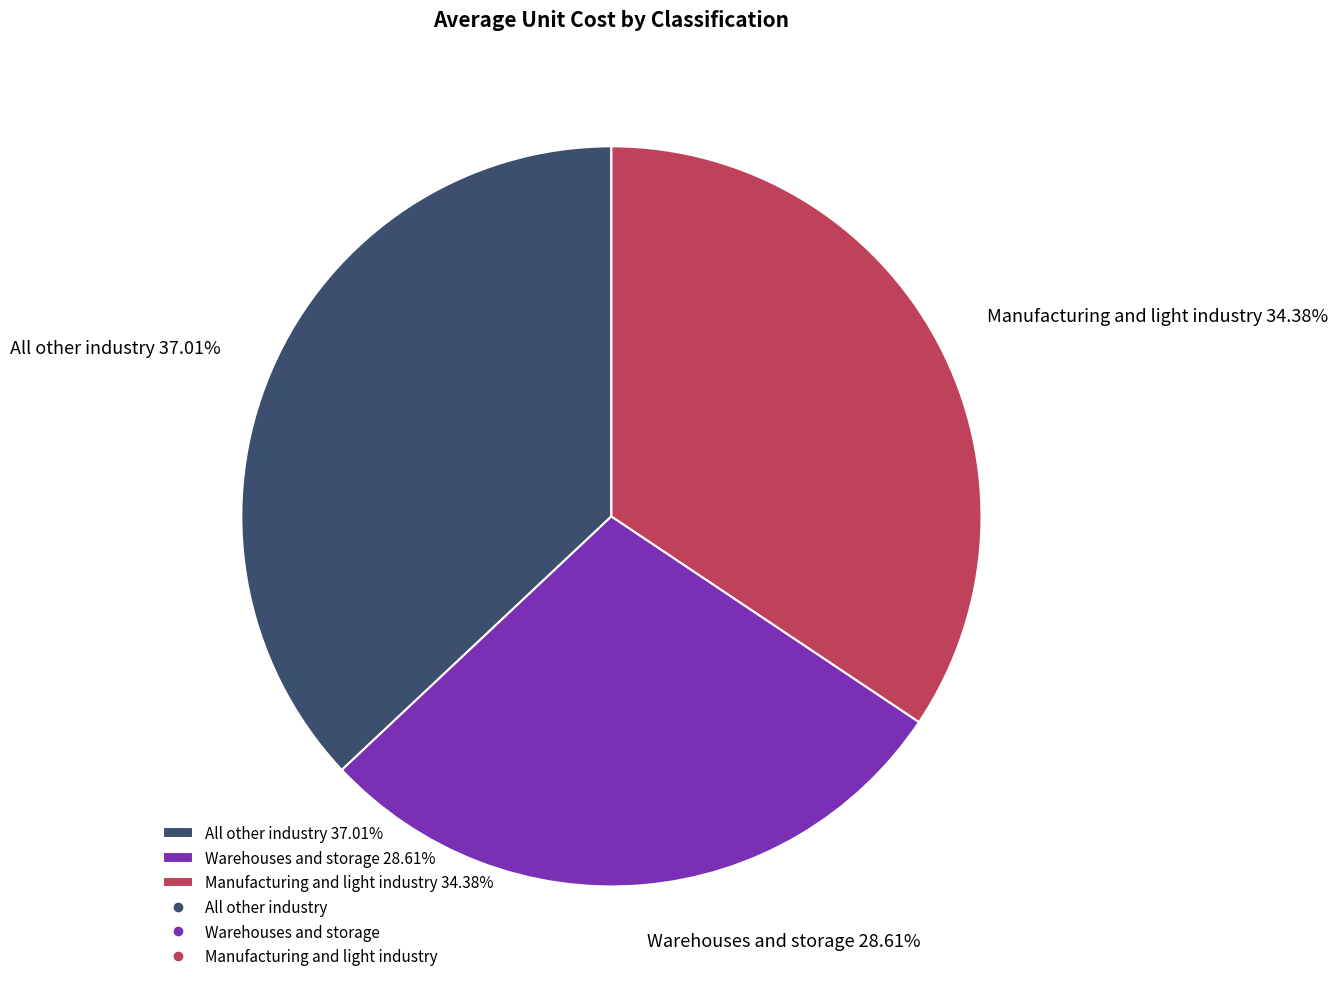

Which category has the smallest portion of the pie?

Warehouses and storage